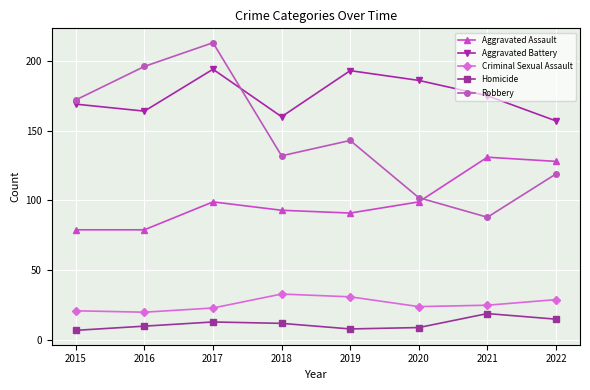

Where does the Aggravated Battery series first go above 175?

2017